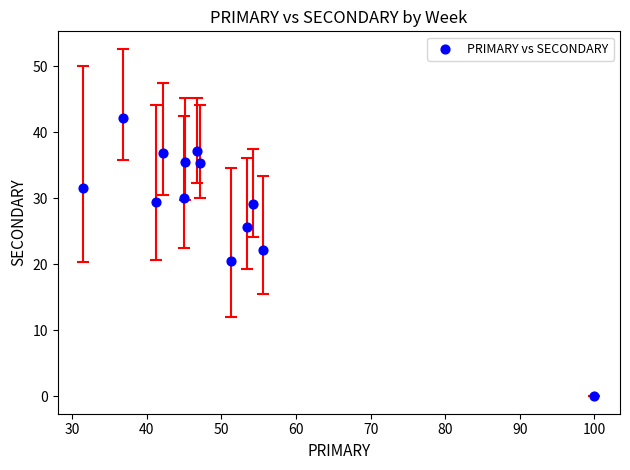

What is the range of Y values (max minus min)?

42.1